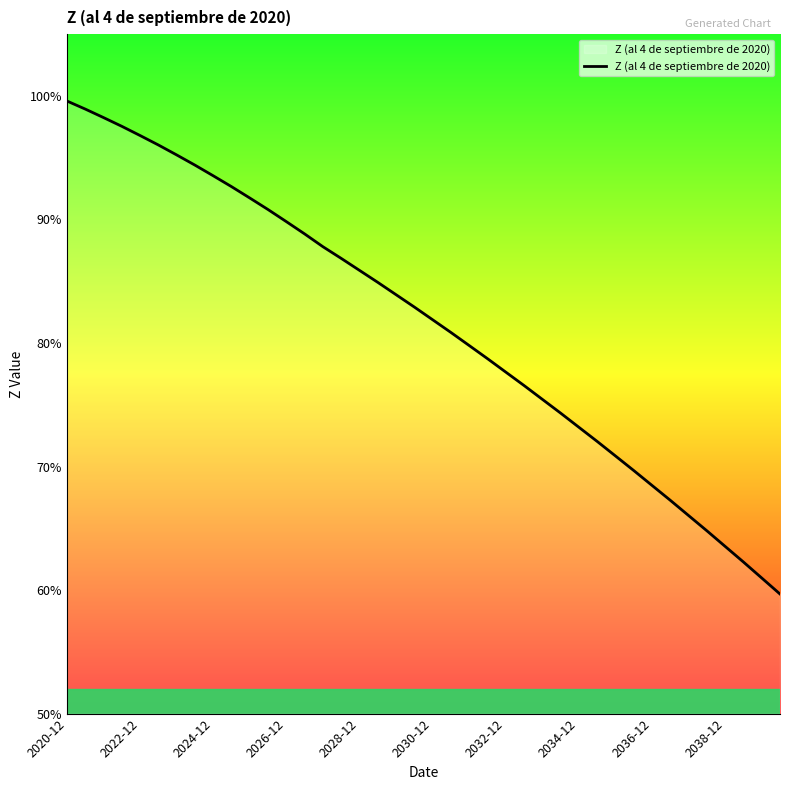

Which category has the highest value across all series?

2020-12